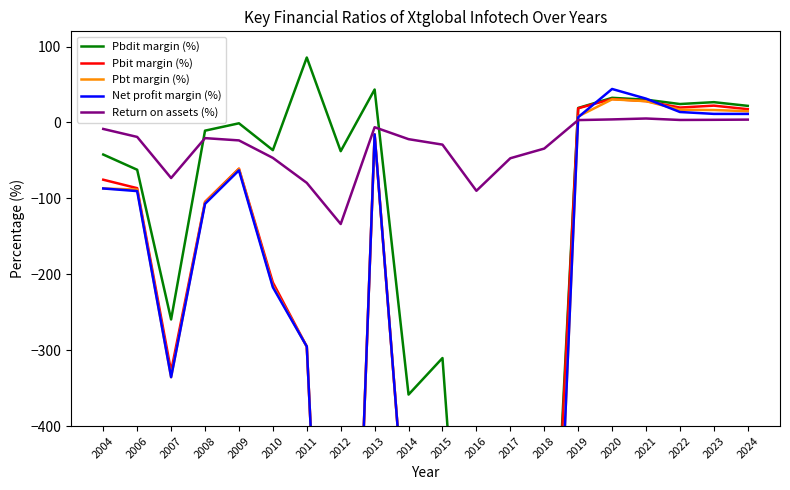

True or false: Pbdit margin (%) and Pbit margin (%) intersect in this chart.

False